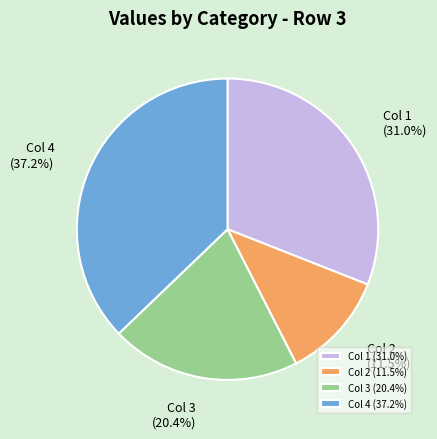

Which slice is the largest?

Col 4 (37.2%)